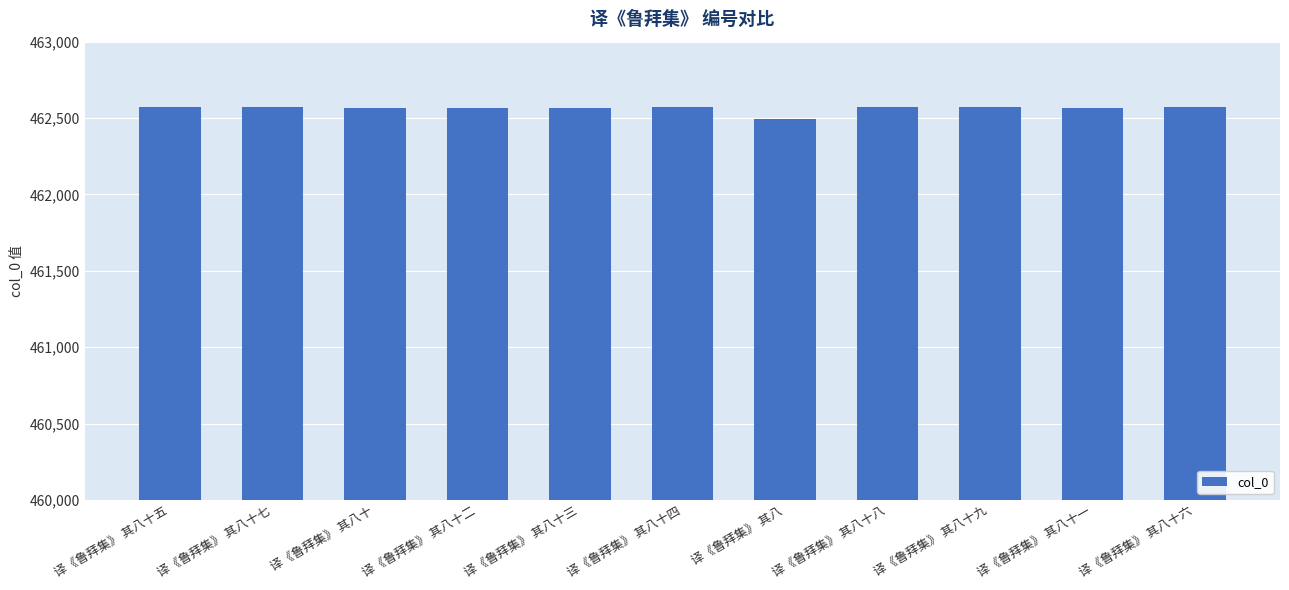

The chart shows a value of 697037 at 译《鲁拜集》 其八十四. True or false?

False